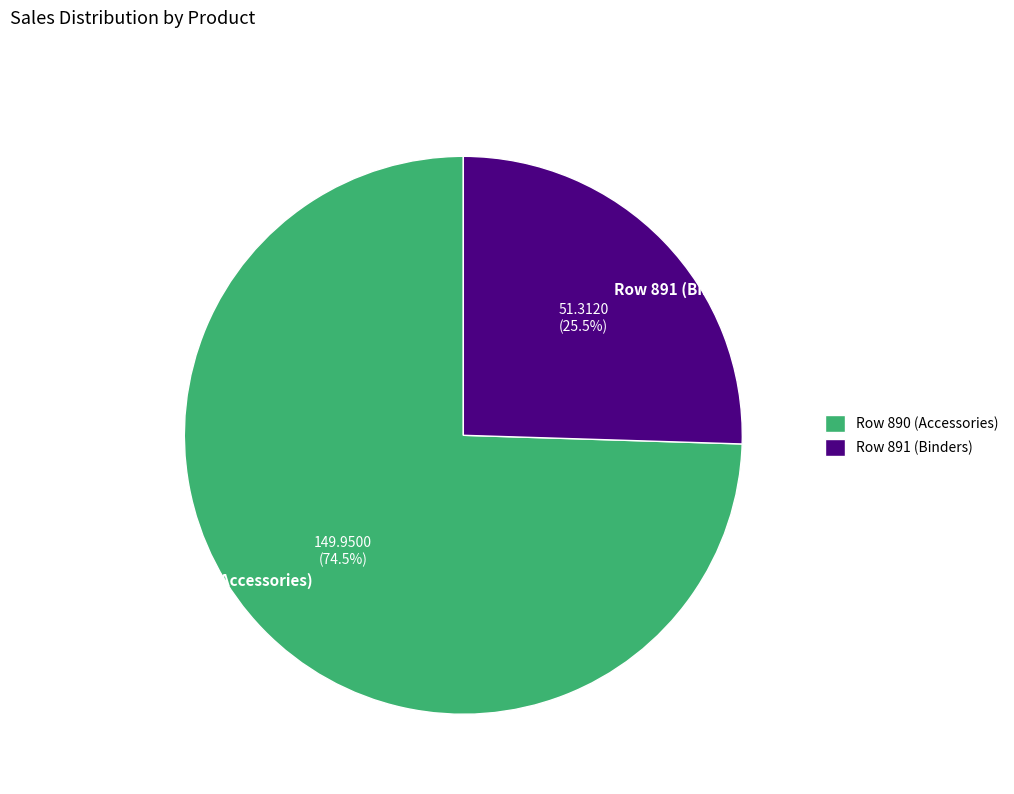

How much of the chart is everything except Row 890 (Accessories)?

25.5%